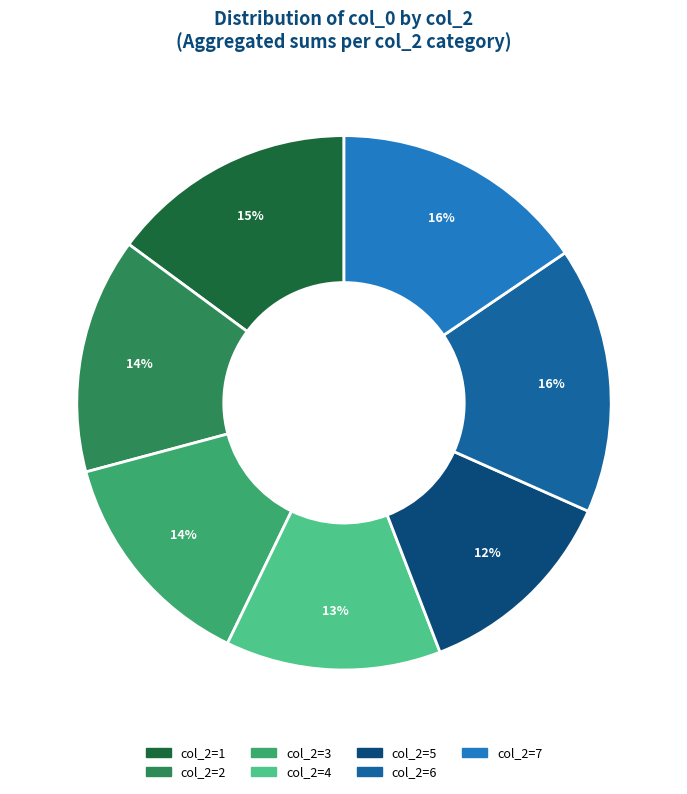

Is there a majority slice in this chart?

No